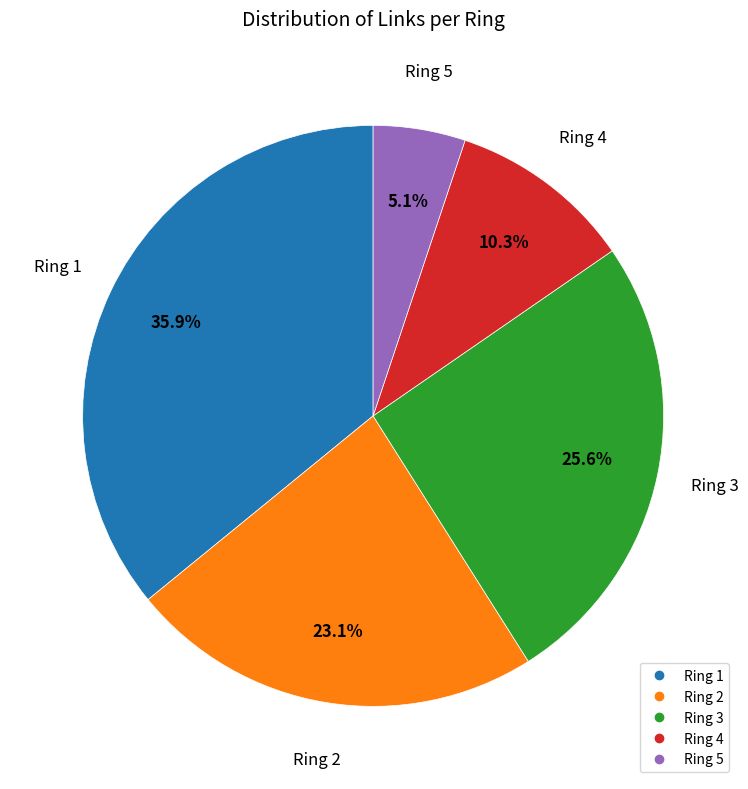

Which slice is the largest?

Ring 1